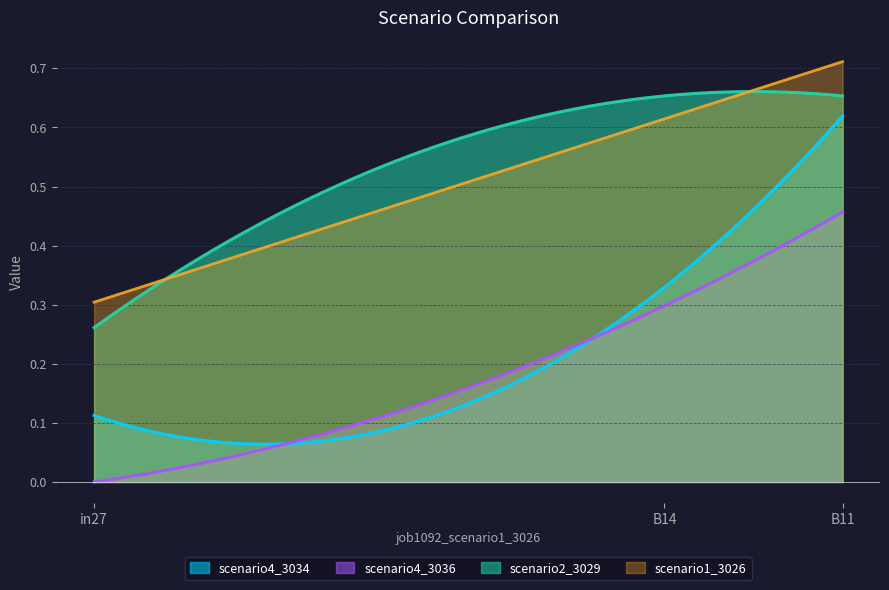

Between in27 and B14, which series saw the biggest shift?

job1093_scenario2_3029